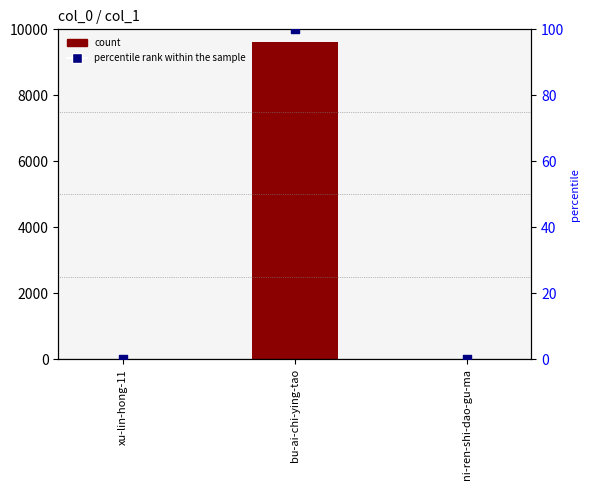

At which category is the sum across all series the highest?

bu-ai-chi-ying-tao